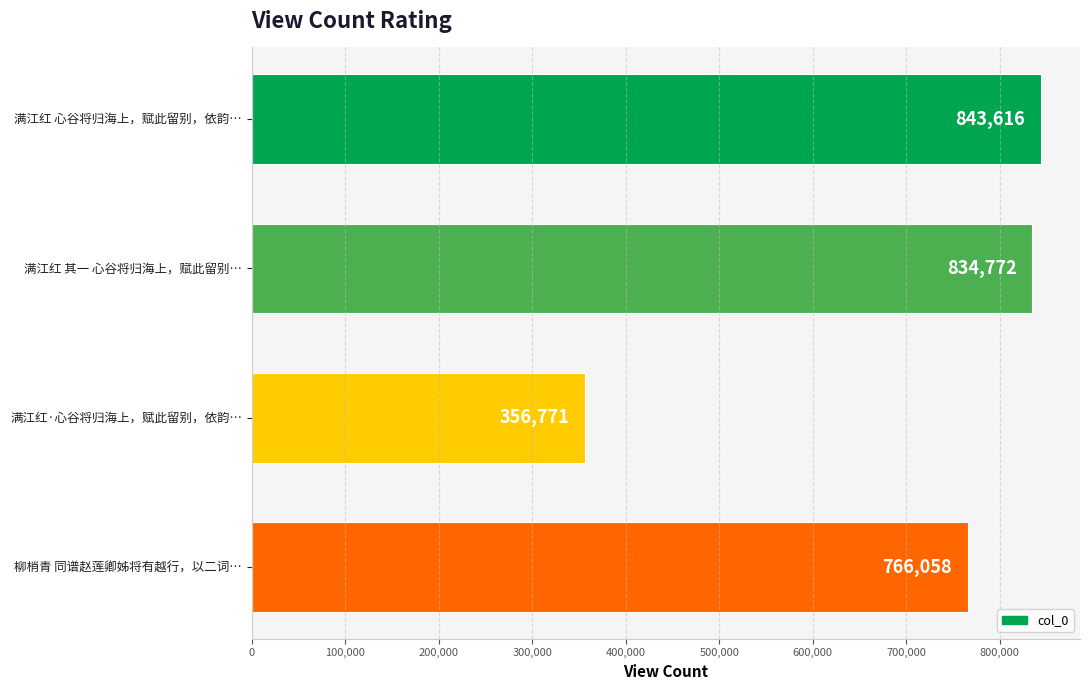

What is the value of the 2nd bar from the top?

834772